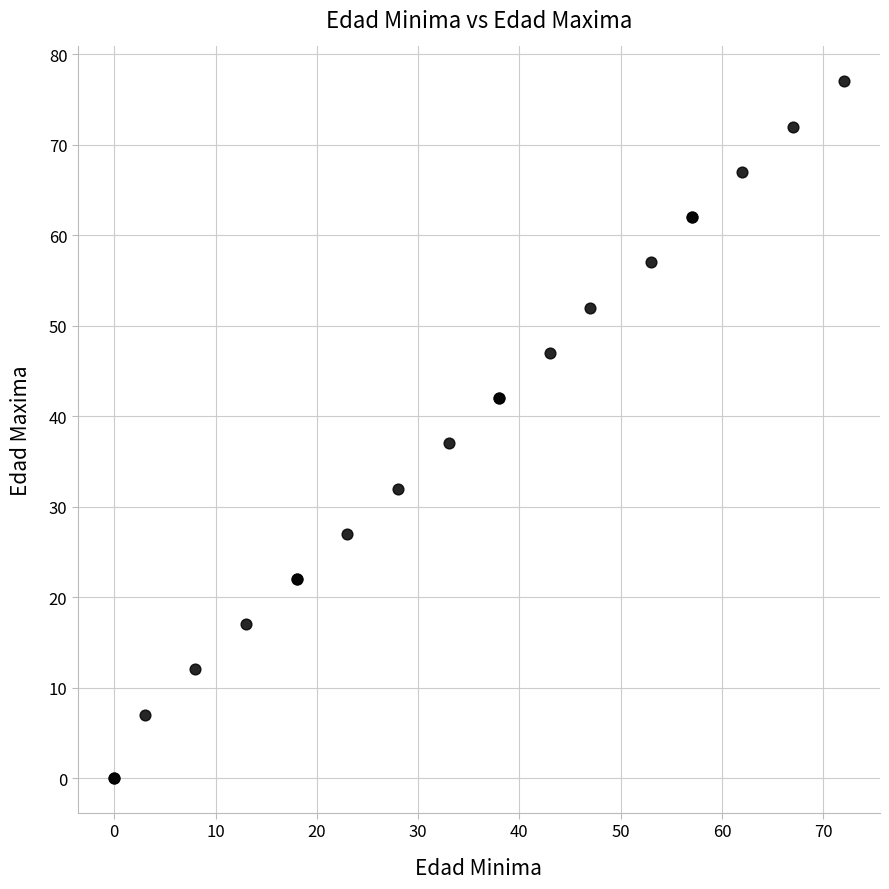

What Y value in the scatter plot is closest to 38?

37